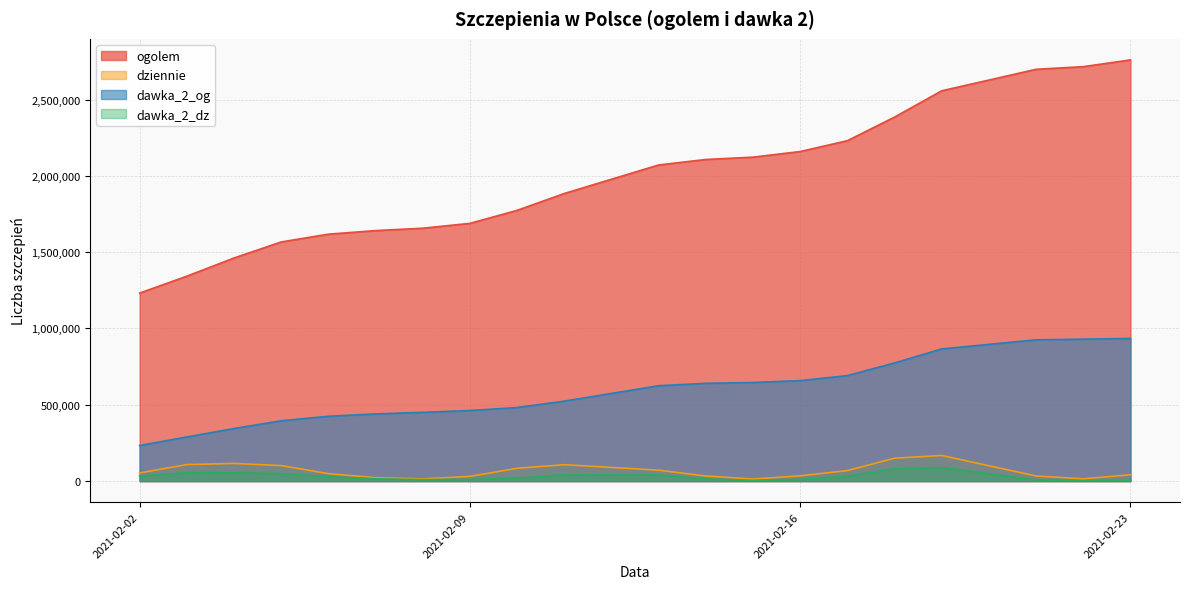

At which label does dawka_2_dz first exceed 28512?

2021-02-02